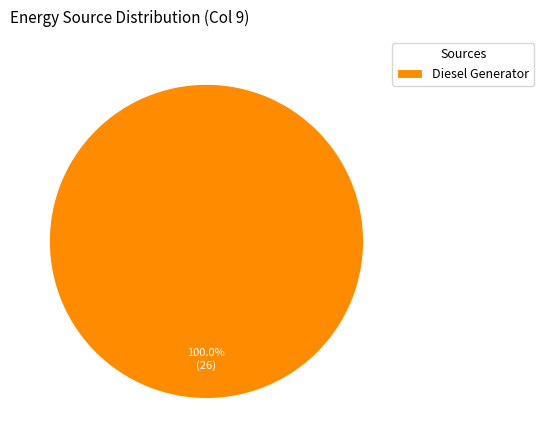

Does any single category account for the majority?

Yes